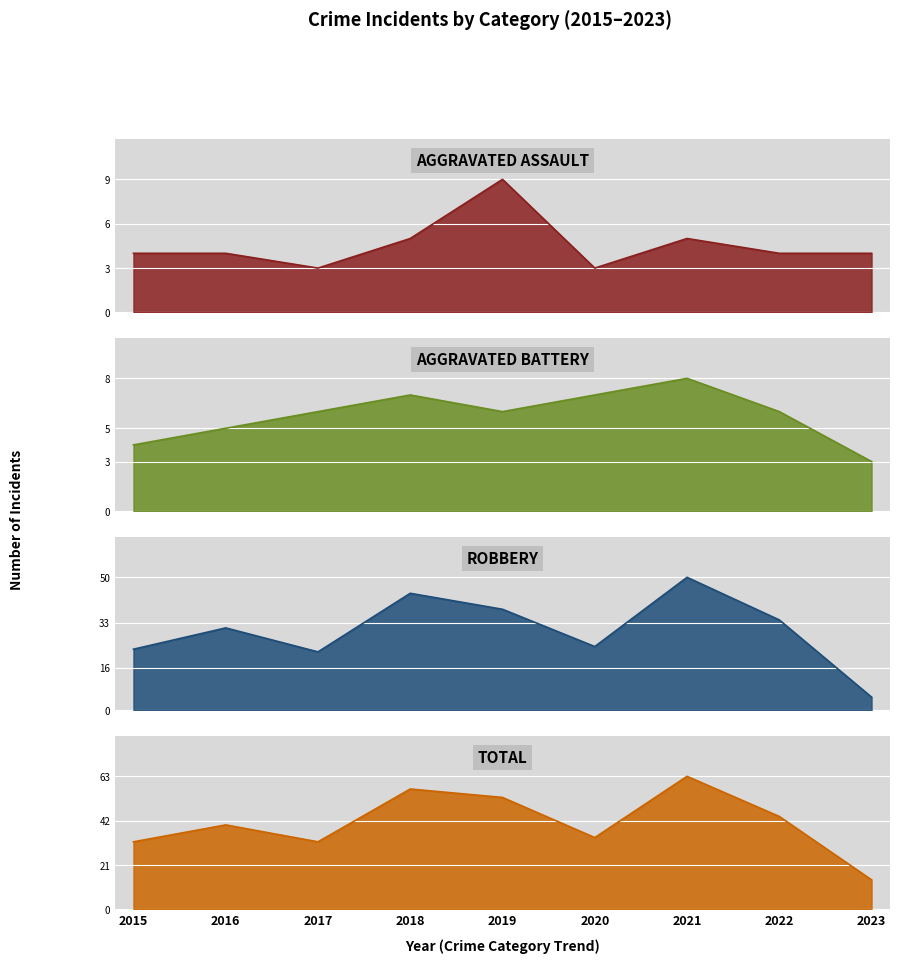

Reading left to right, list all the values displayed in this chart.

Aggravated Assault: 2015=4	2016=4	2017=3	2018=5	2019=9	2020=3	2021=5	2022=4	2023=4
Aggravated Battery: 2015=4	2016=5	2017=6	2018=7	2019=6	2020=7	2021=8	2022=6	2023=3
Robbery: 2015=23	2016=31	2017=22	2018=44	2019=38	2020=24	2021=50	2022=34	2023=5
Total: 2015=32	2016=40	2017=32	2018=57	2019=53	2020=34	2021=63	2022=44	2023=14